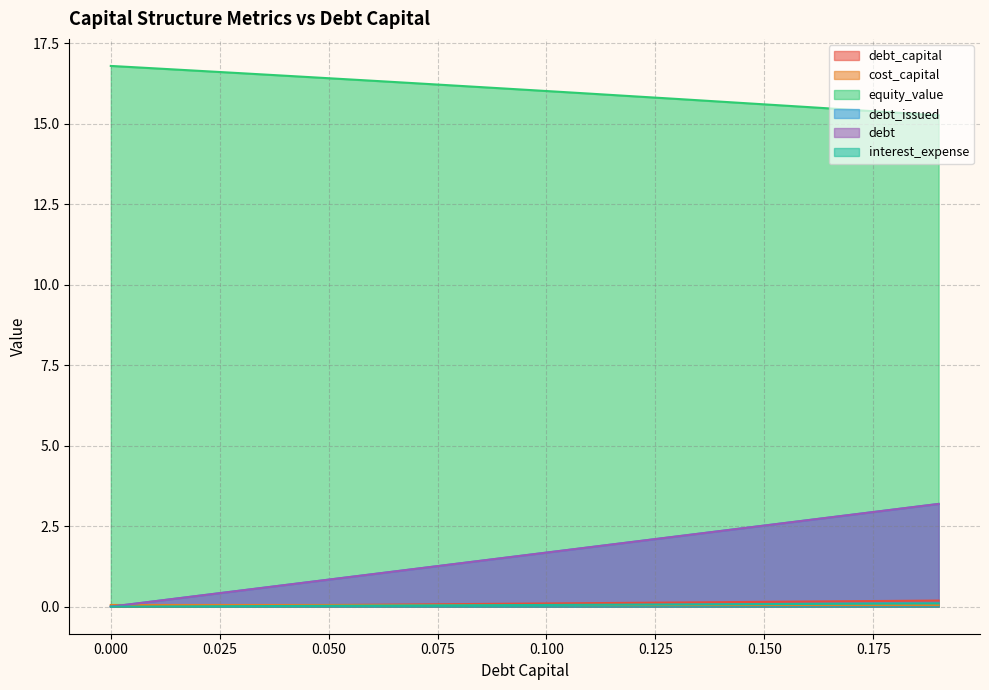

What is the value of the debt point at the 9th from the left?

1.3